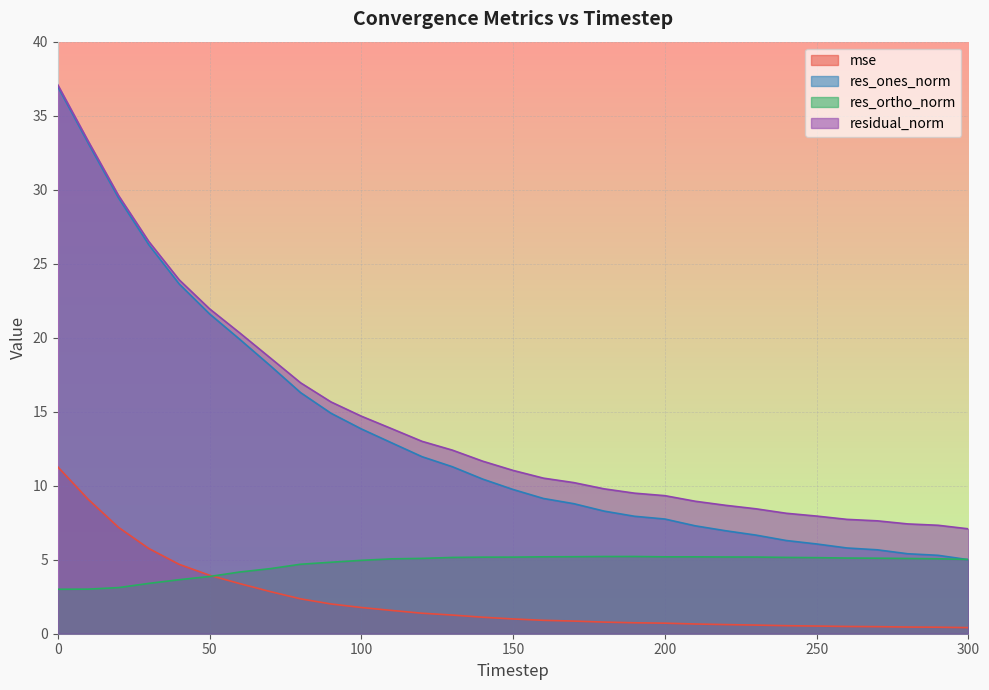

Reading left to right, extract all data points from this chart.

mse: 0=11.3	10=9.1	20=7.2	30=5.8	40=4.7	50=3.9	60=3.4	70=2.8	80=2.4	90=2.0	100=1.8	110=1.6	120=1.4	130=1.3	140=1.1	150=1.0	160=0.9	170=0.9	180=0.8	190=0.7	200=0.7	210=0.7	220=0.6	230=0.6	240=0.5	250=0.5	260=0.5	270=0.5	280=0.5	290=0.4	300=0.4
res_ones_norm: 0=37.0	10=33.2	20=29.4	30=26.3	40=23.6	50=21.6	60=19.9	70=18.1	80=16.3	90=14.9	100=13.8	110=12.9	120=12.0	130=11.3	140=10.4	150=9.7	160=9.1	170=8.8	180=8.3	190=7.9	200=7.7	210=7.3	220=7.0	230=6.7	240=6.3	250=6.1	260=5.8	270=5.7	280=5.4	290=5.3	300=5.0
res_ortho_norm: 0=3.0	10=3.0	20=3.1	30=3.4	40=3.6	50=3.9	60=4.2	70=4.4	80=4.7	90=4.8	100=5.0	110=5.1	120=5.1	130=5.2	140=5.2	150=5.2	160=5.2	170=5.2	180=5.2	190=5.2	200=5.2	210=5.2	220=5.2	230=5.2	240=5.2	250=5.1	260=5.1	270=5.1	280=5.1	290=5.1	300=5.0
residual_norm: 0=37.1	10=33.3	20=29.6	30=26.5	40=23.9	50=22.0	60=20.3	70=18.6	80=17.0	90=15.7	100=14.7	110=13.9	120=13.0	130=12.4	140=11.7	150=11.0	160=10.5	170=10.2	180=9.8	190=9.5	200=9.3	210=8.9	220=8.7	230=8.4	240=8.1	250=7.9	260=7.7	270=7.6	280=7.4	290=7.3	300=7.1